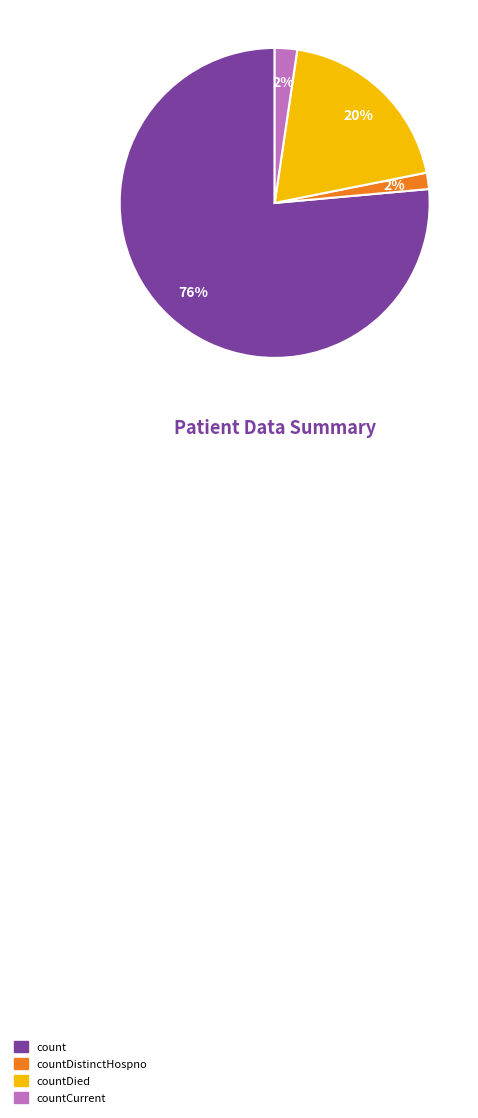

How many segments does this pie chart have?

4